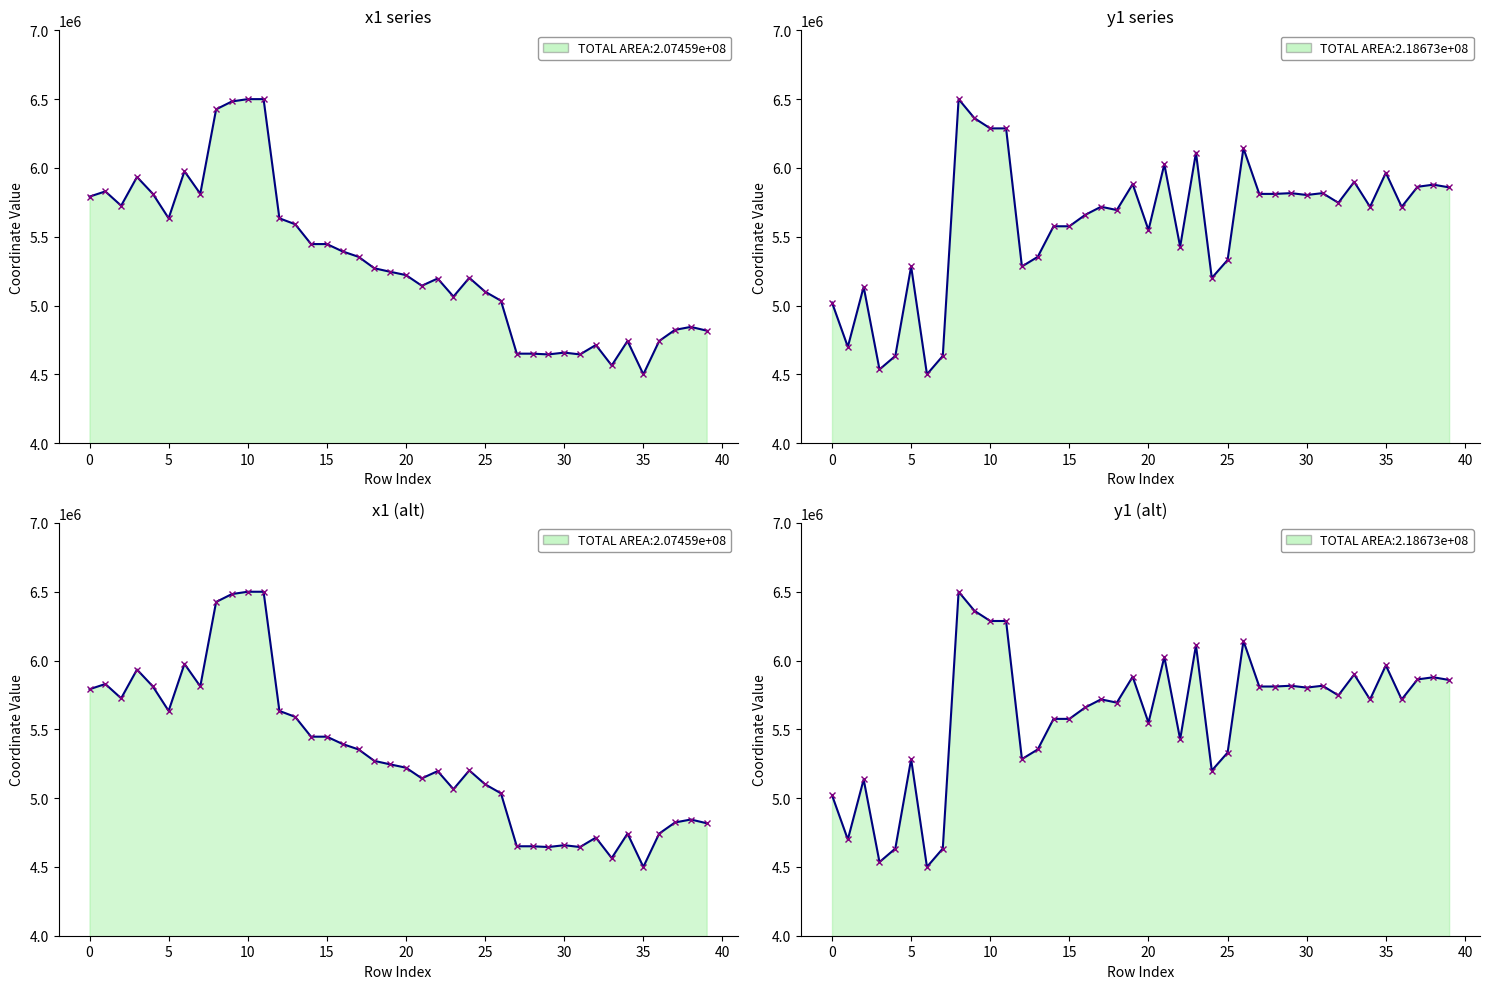

What is the average value of the y1 series?

5602831.4